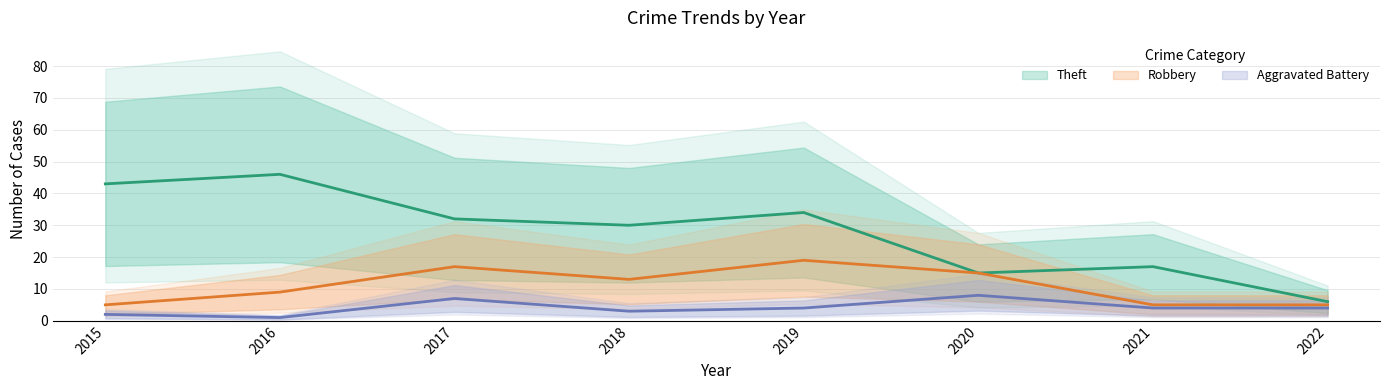

In Robbery, how many points are lower than both neighbors (excluding endpoints)?

1